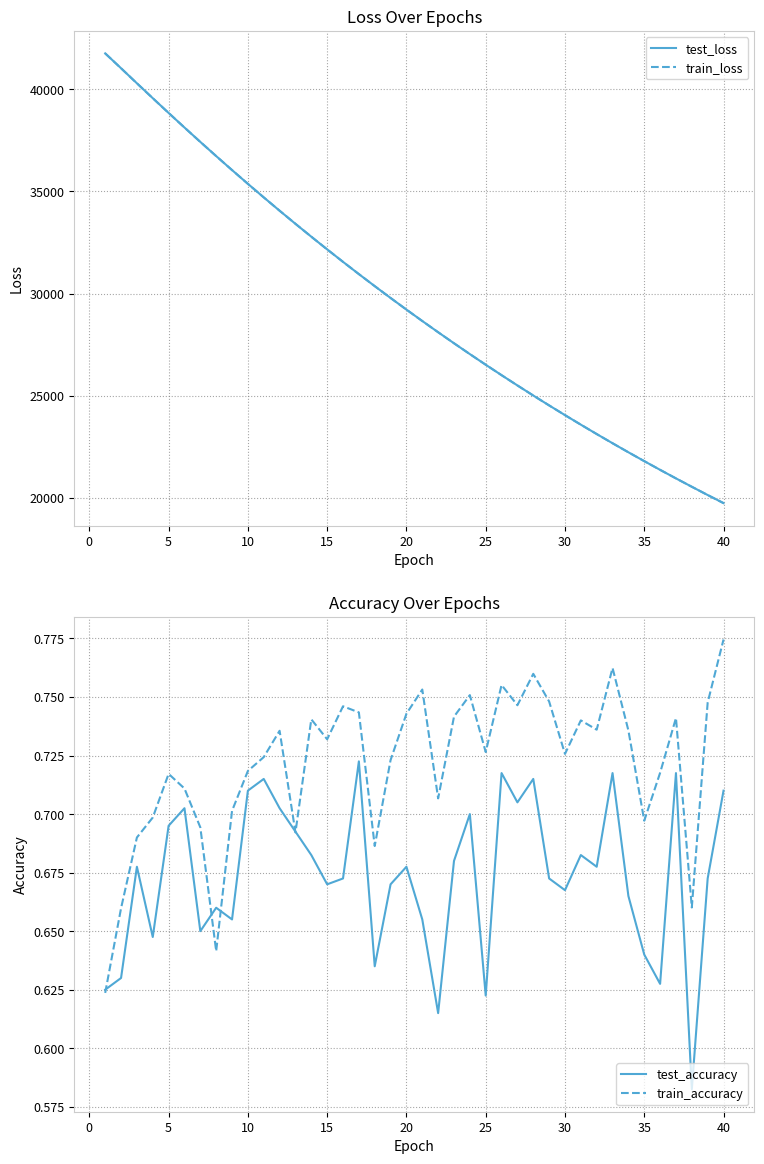

What is the lowest value of the train_loss series?

19748.4